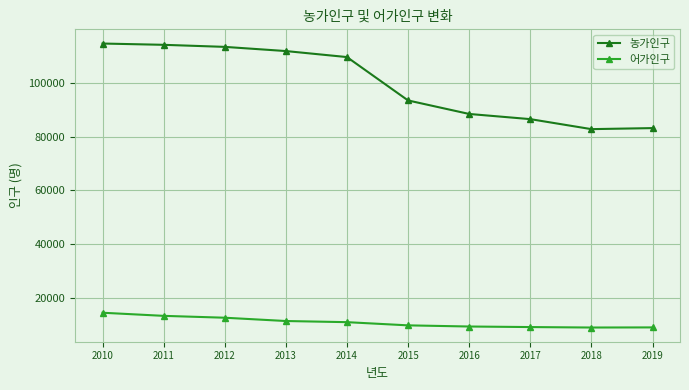

What is the difference between the 농가인구 values at 2019 and 2012?

30164